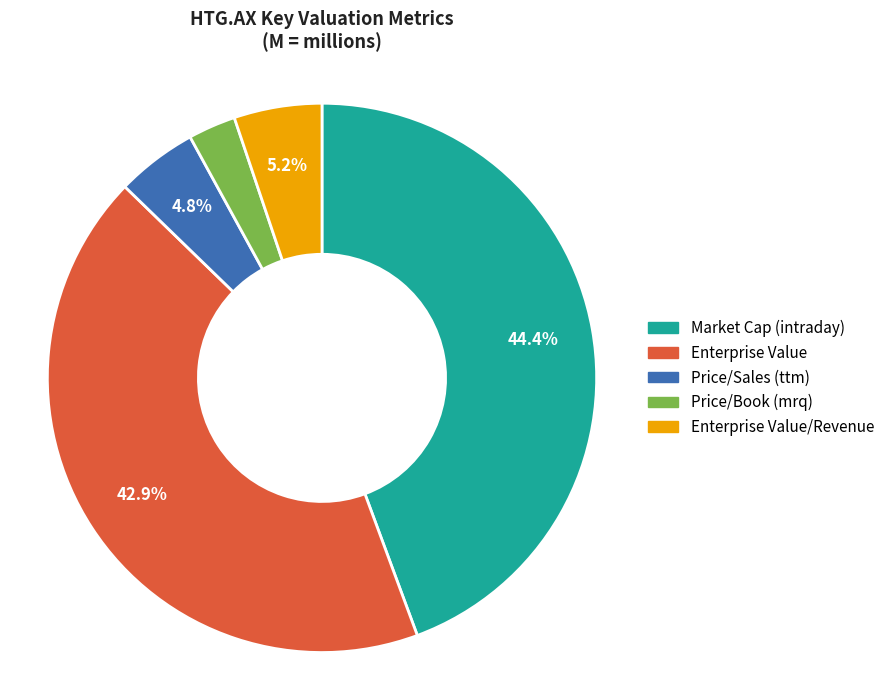

Is there any slice that represents more than half of the pie?

No